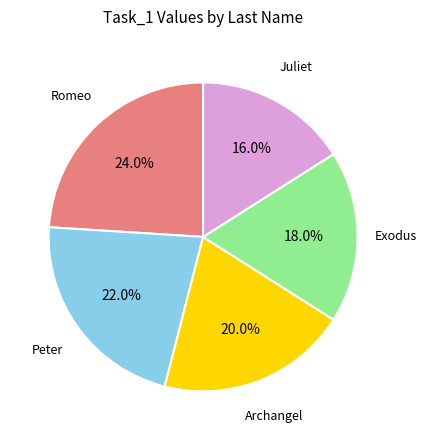

Is there a majority slice in this chart?

No